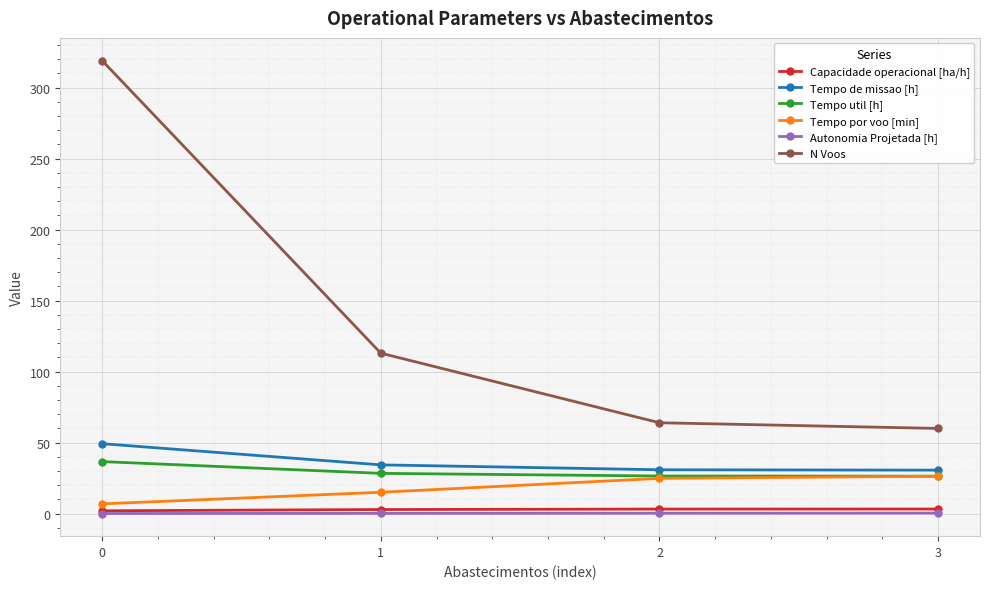

What is the difference between the second highest and minimum values in the Autonomia Projetada [h] series?

0.2